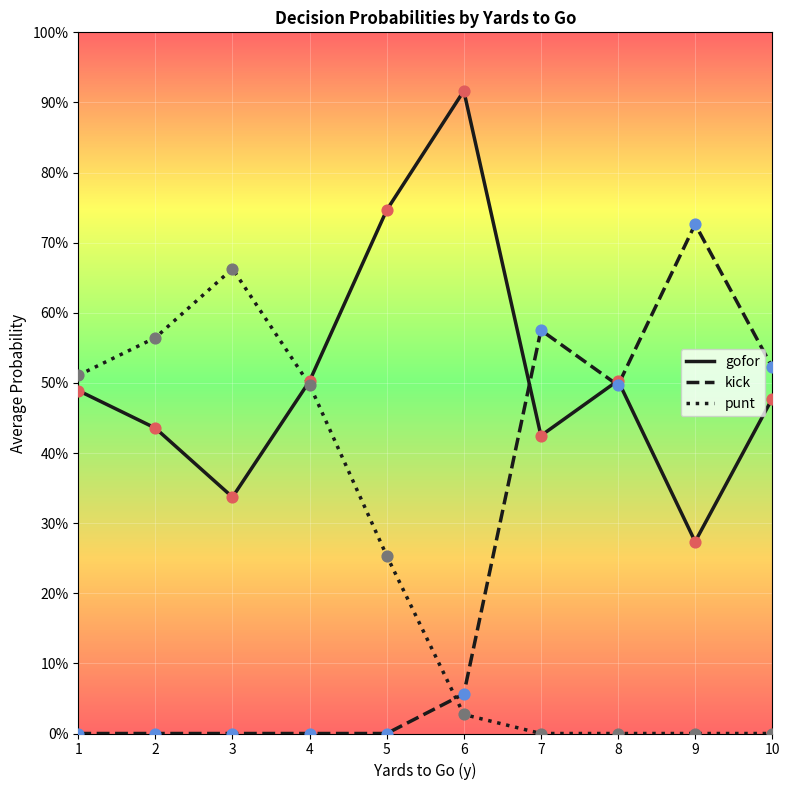

What are all the series names shown in the legend?

gofor, kick, punt